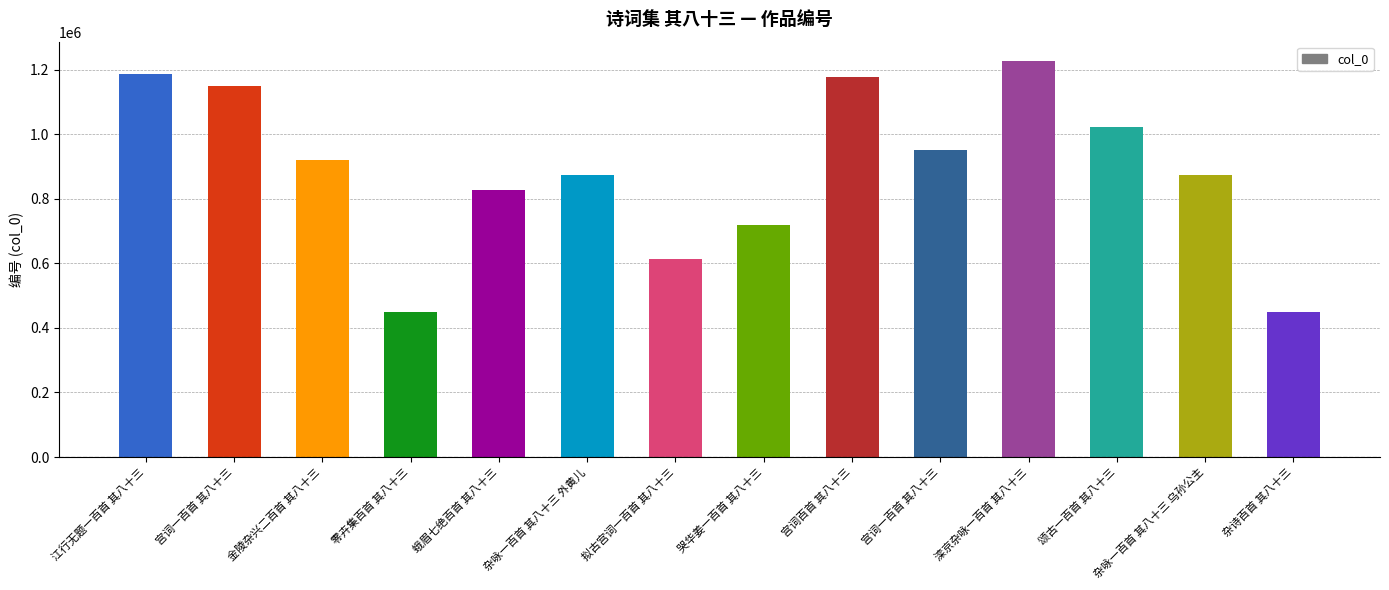

What is the difference between the maximum and second lowest values?

777438